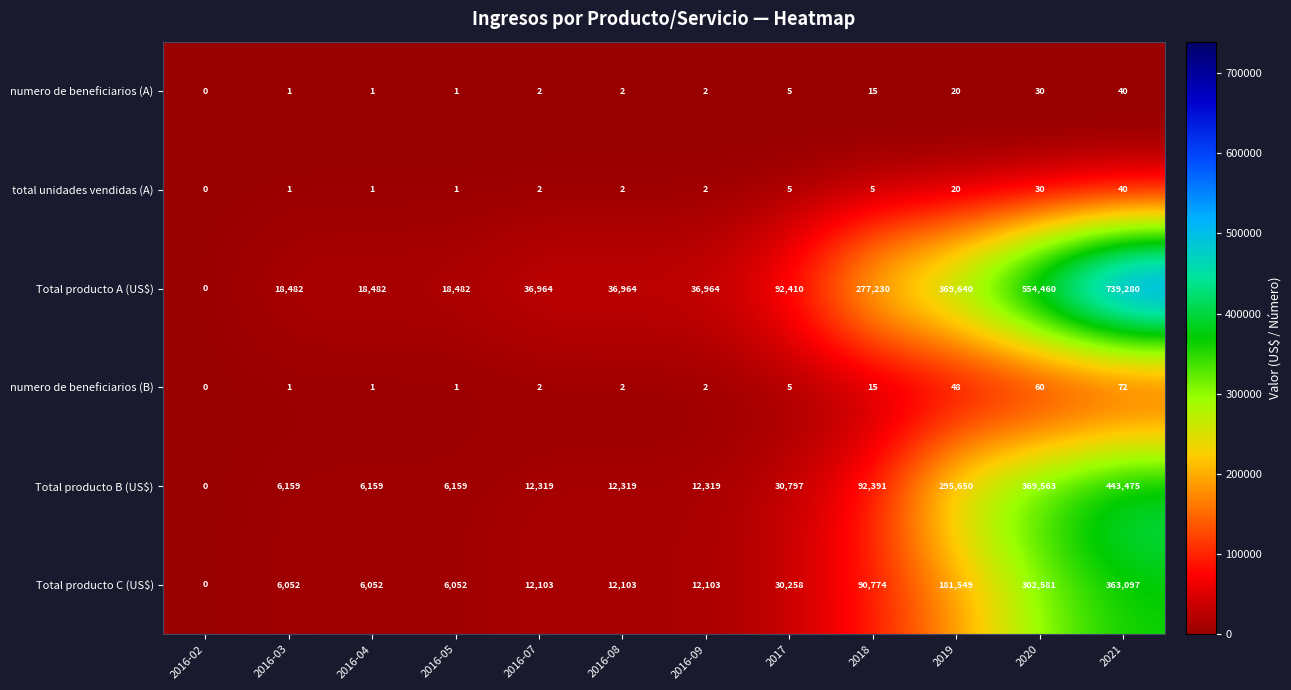

At how many categories does at least one series exceed 471562?

2